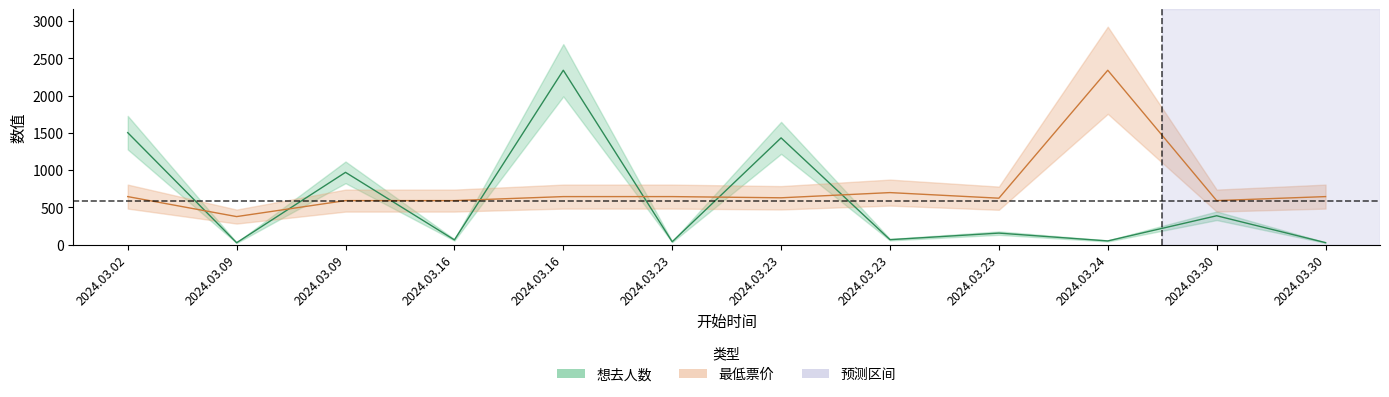

How many intersections are there between 最低票价 and 想去人数?

7